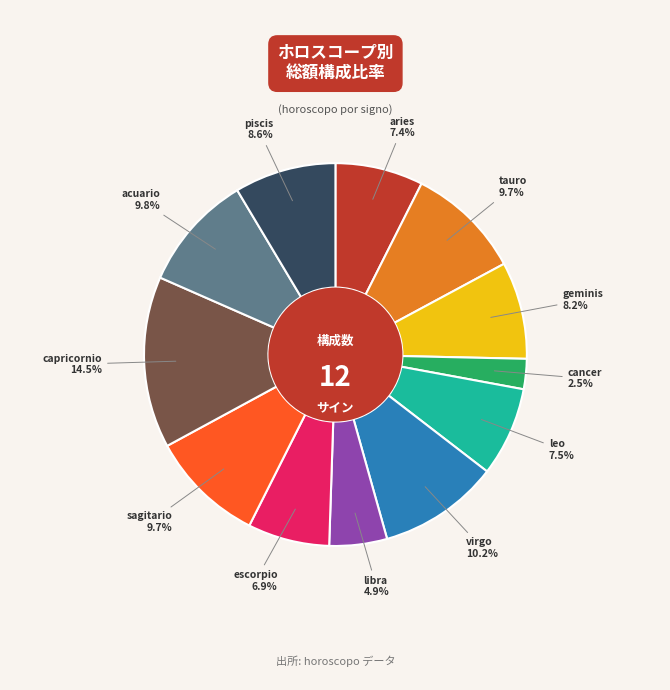

Which category has the smallest portion of the pie?

cancer